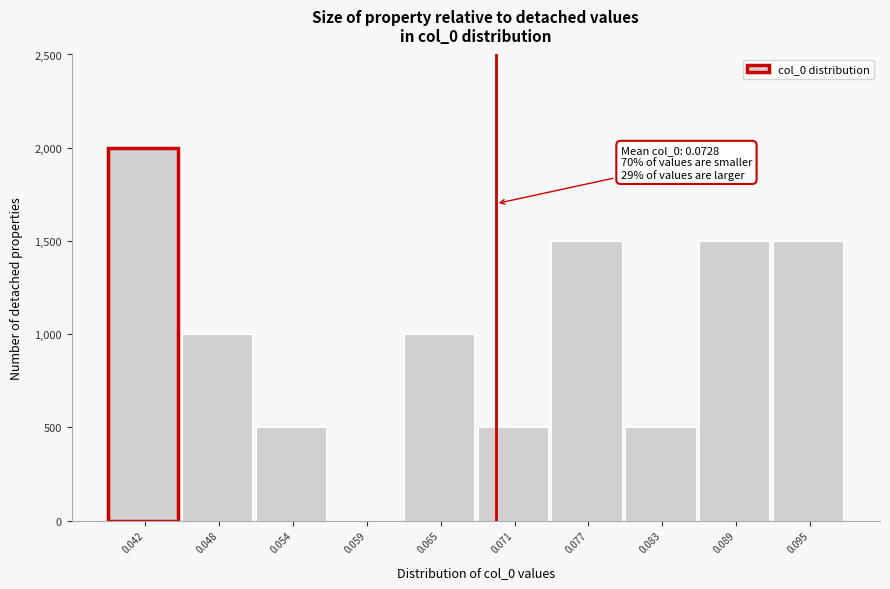

Reading left to right, list all the values displayed in this chart.

0.042=2000	0.048=1000	0.054=500	0.059=0	0.065=1000	0.071=500	0.077=1500	0.083=500	0.089=1500	0.095=1500